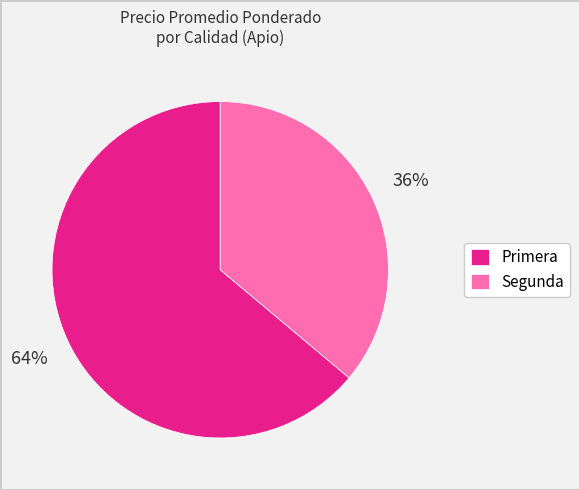

Do Primera and Segunda together represent more than half of the pie?

Yes